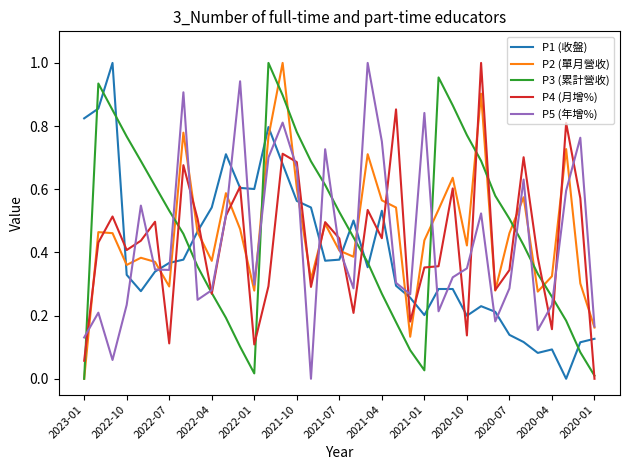

In P5 (年增%), how many points are higher than both neighbors (excluding endpoints)?

11